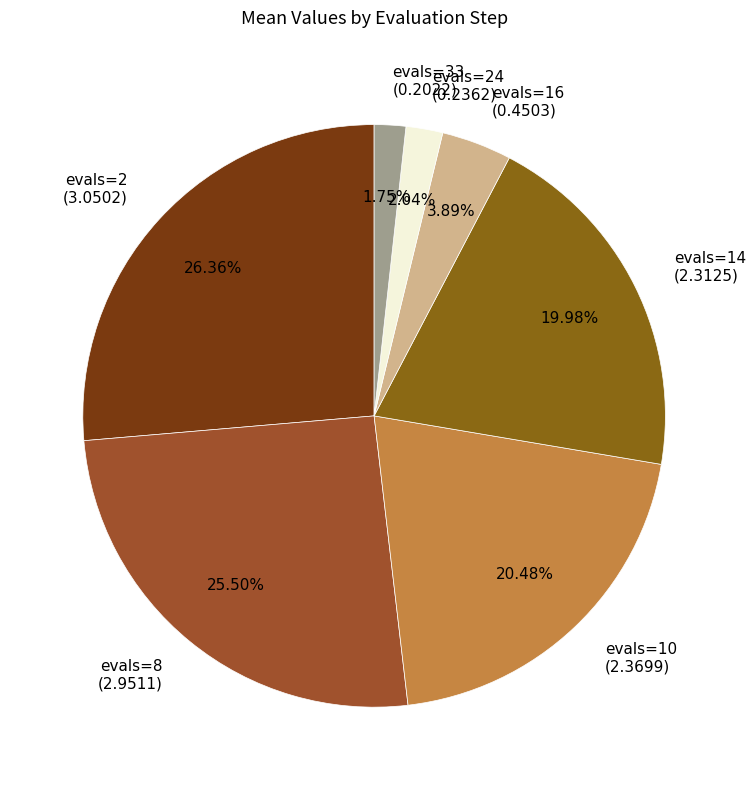

Which slice is the largest?

evals=2 (3.0502)